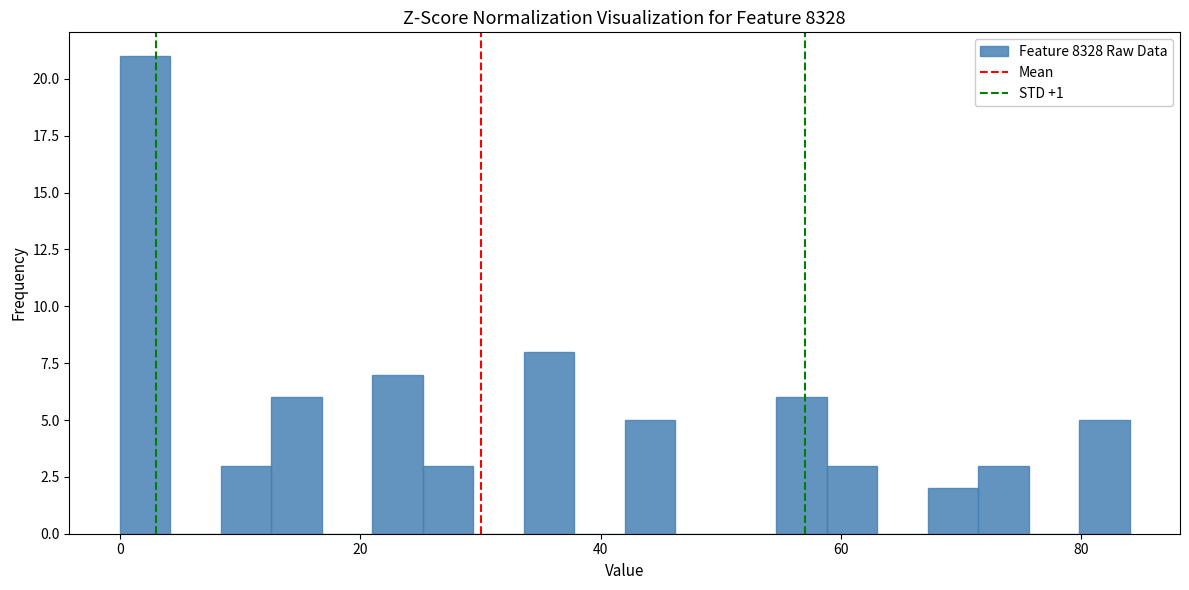

Around what value on the x-axis is the tallest bar? Give the approximate position of its centre, as read against the axis.

2